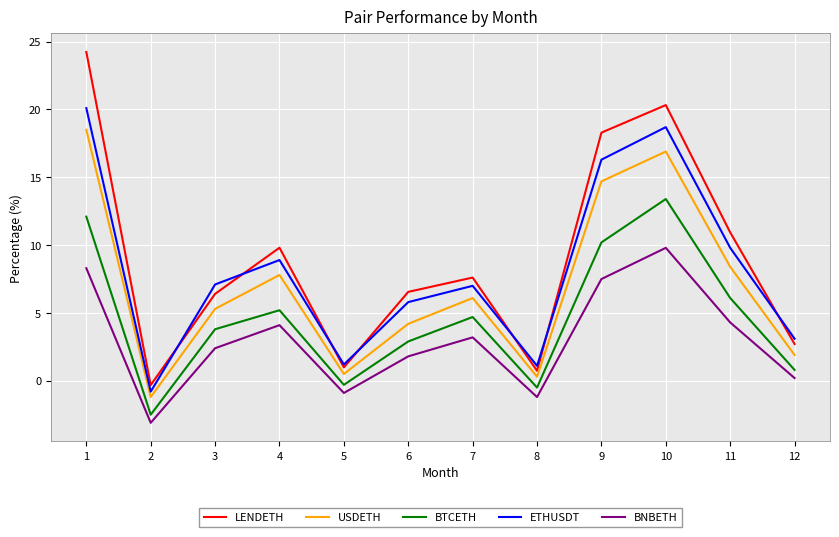

Which series has the largest total across all categories?

LENDETH